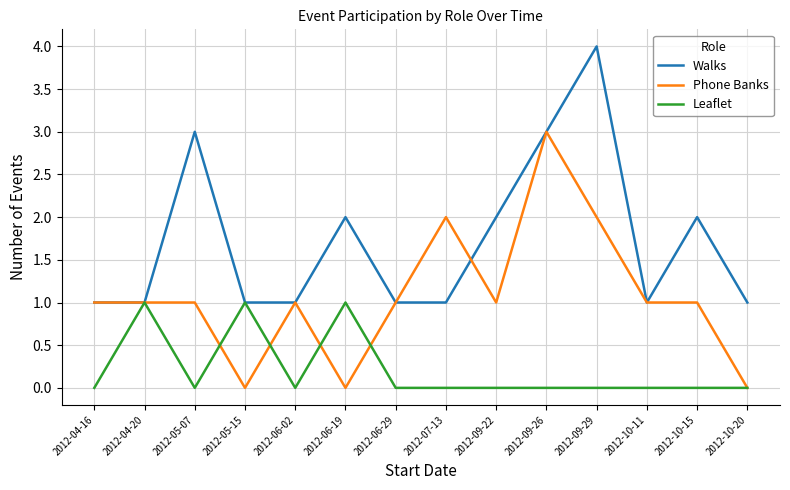

Reading left to right, what are all the values shown in this chart?

Walks: 1	1	3	1	1	2	1	1	2	3	4	1	2	1
Phone Banks: 1	1	1	0	1	0	1	2	1	3	2	1	1	0
Leaflet: 0	1	0	1	0	1	0	0	0	0	0	0	0	0